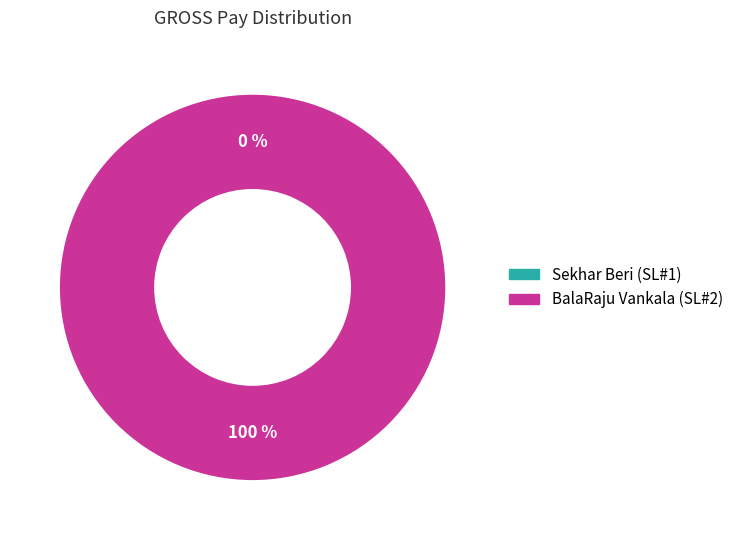

To the nearest percent, what portion does BalaRaju Vankala (SL#2) represent?

100%